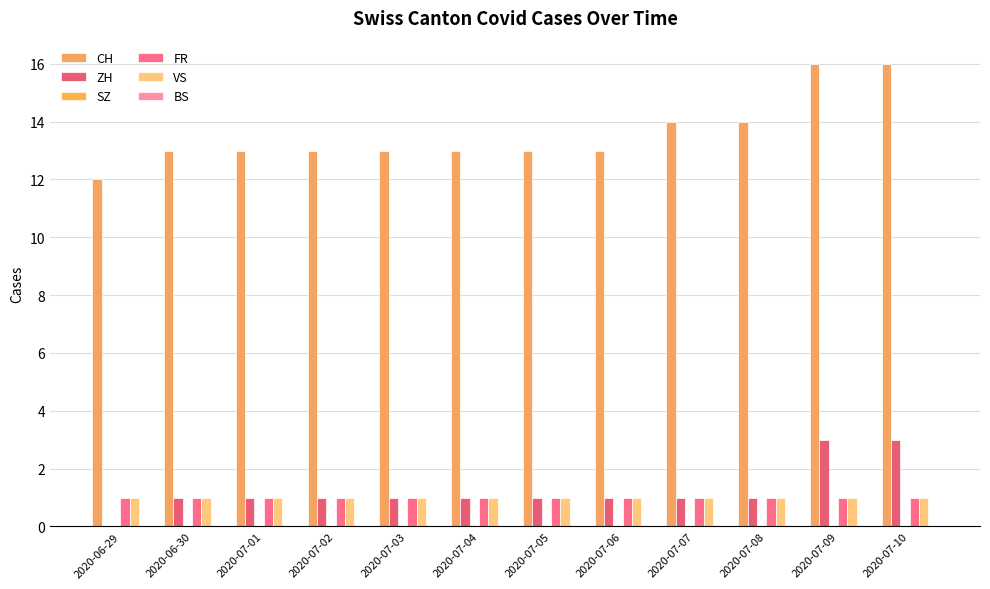

What is the label of the 2nd bar from the right?

2020-07-09